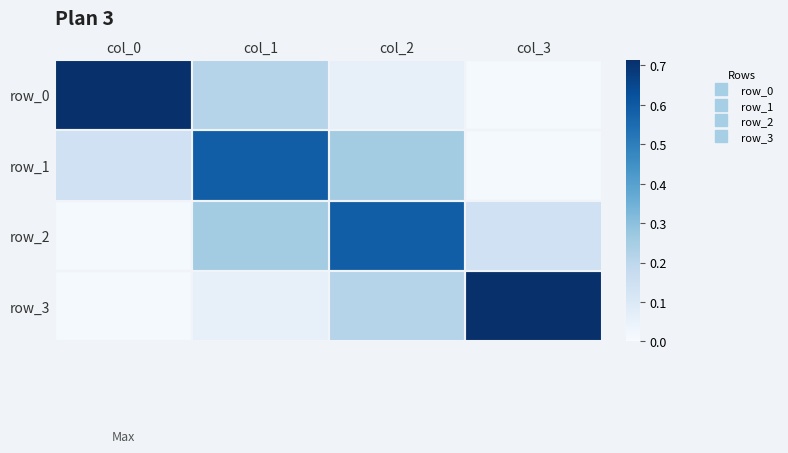

At which category is the sum across all series the highest?

col_2